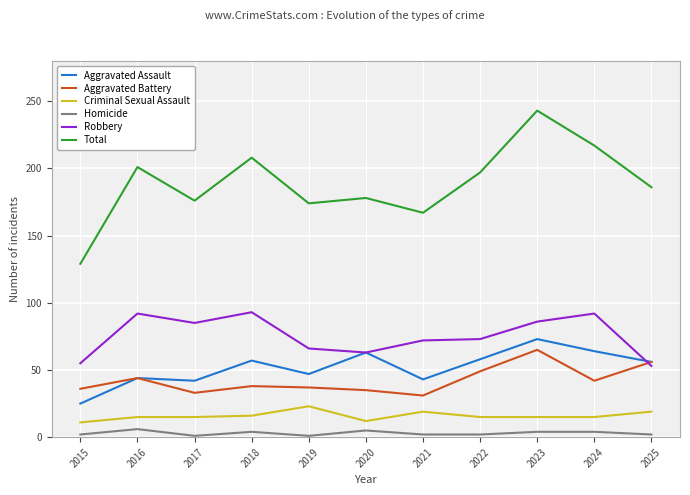

What is the spread (max minus min) of values at 2022?

195